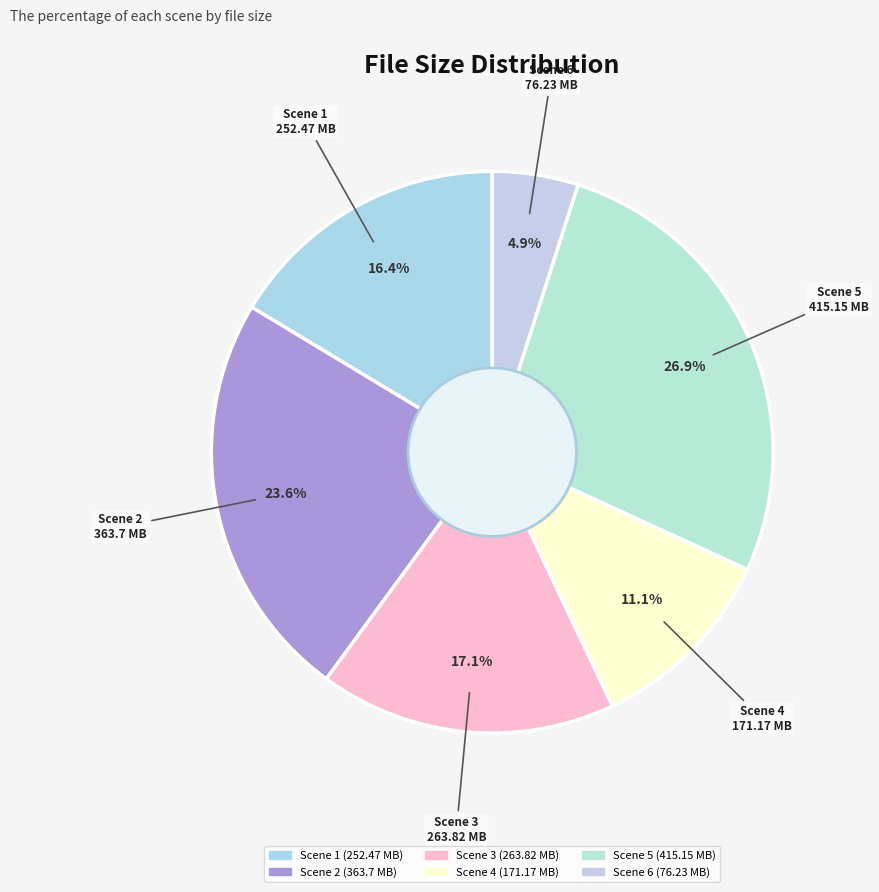

The Scene 2 slice represents 24% of the pie. True or false?

True